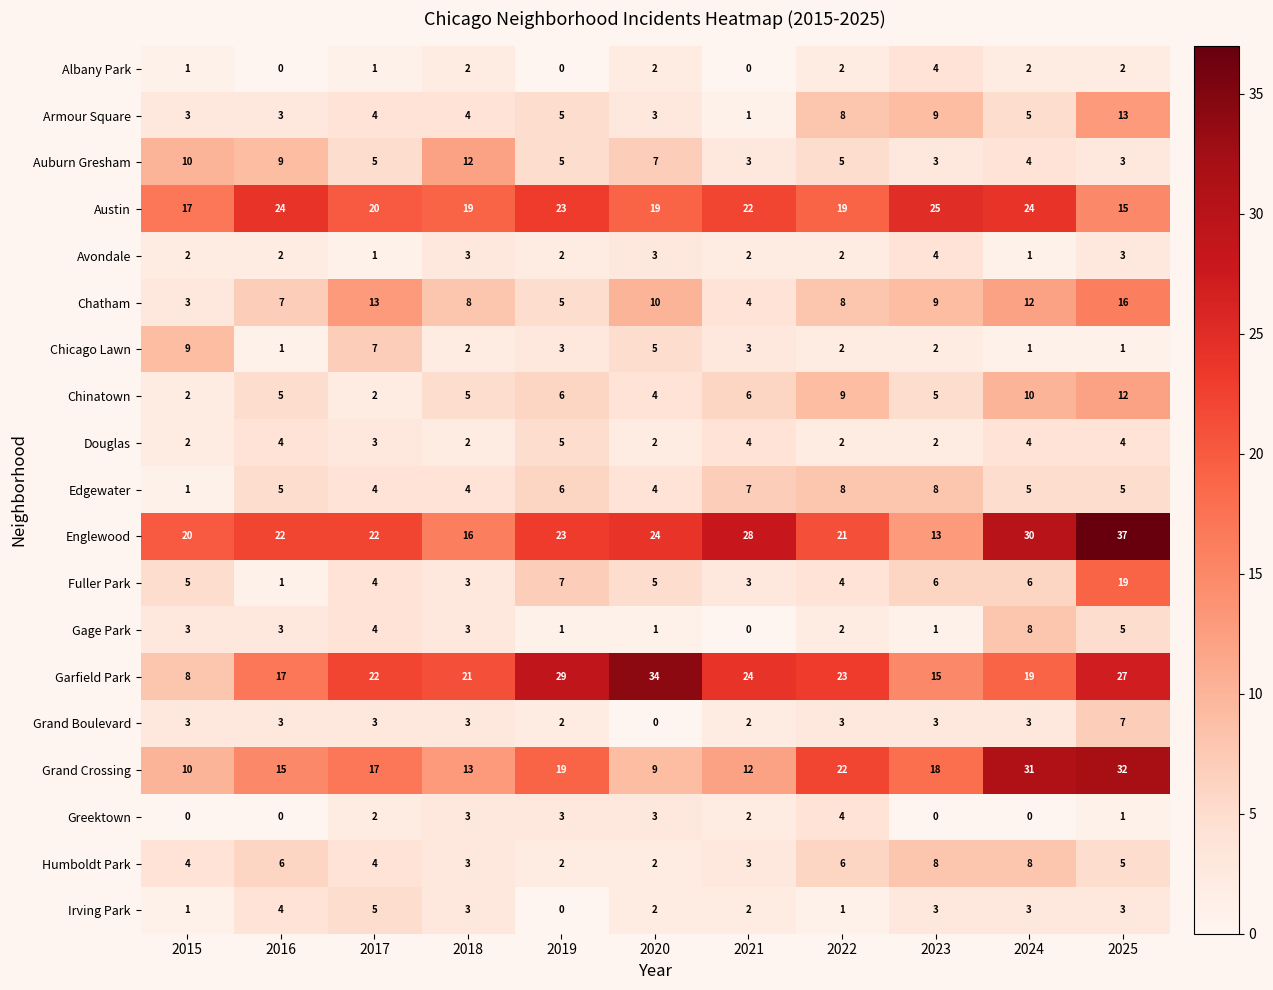

What is the spread (max minus min) of values at 2018?

19